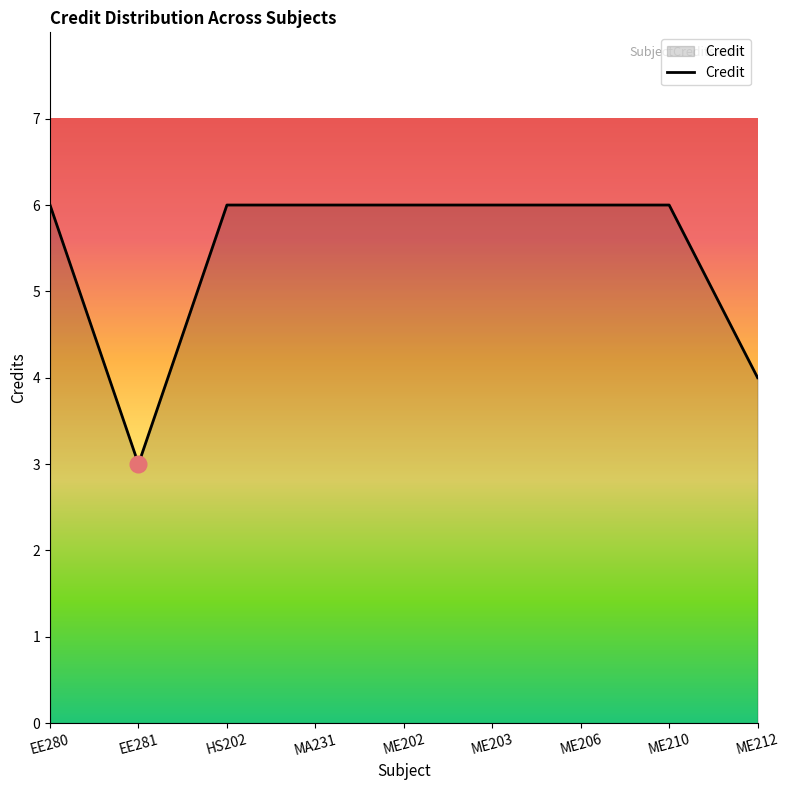

How many distinct data groups are displayed?

1